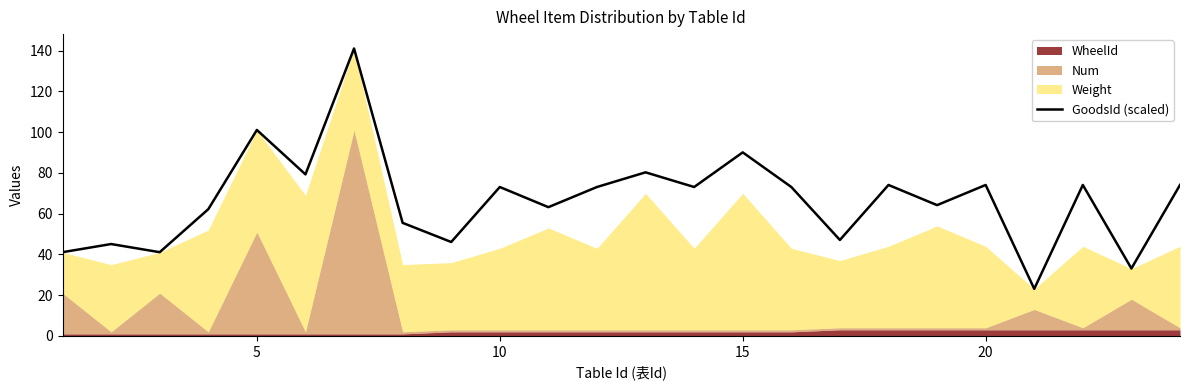

How many values exceed 73?

13